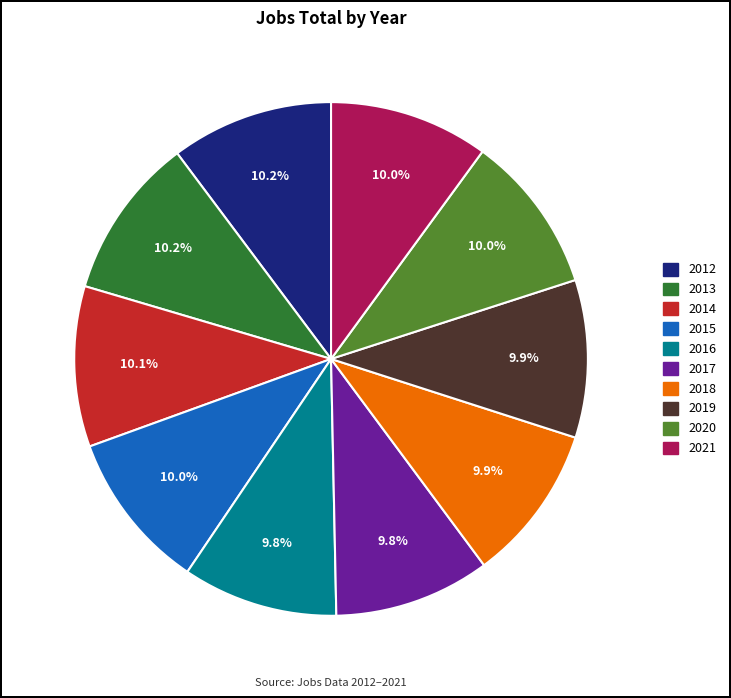

Count the number of slices in the pie.

10